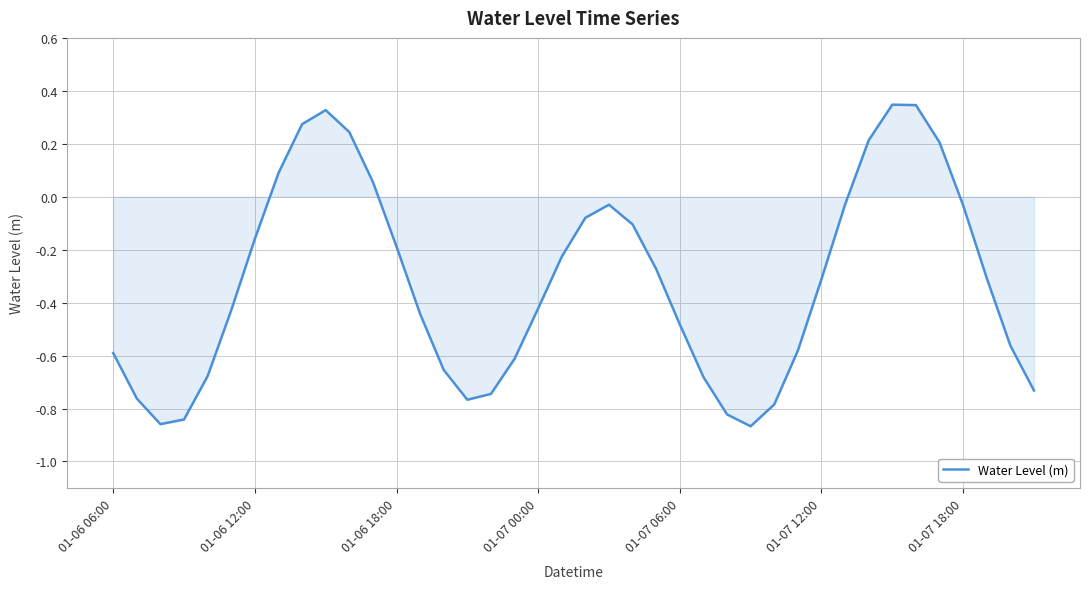

What is the value of the 10th point from the left?

0.3